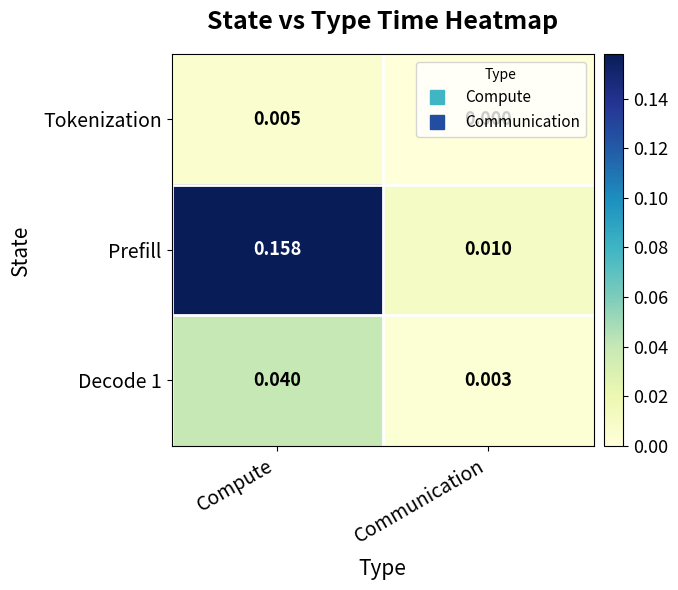

Count the number of categories in the chart.

2